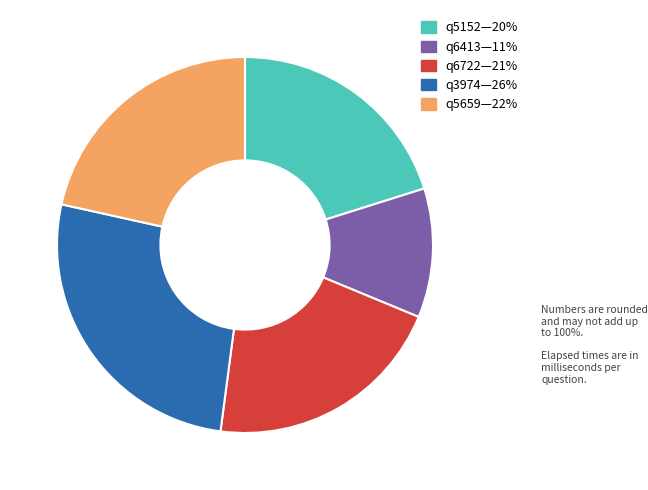

How many segments does this pie chart have?

5